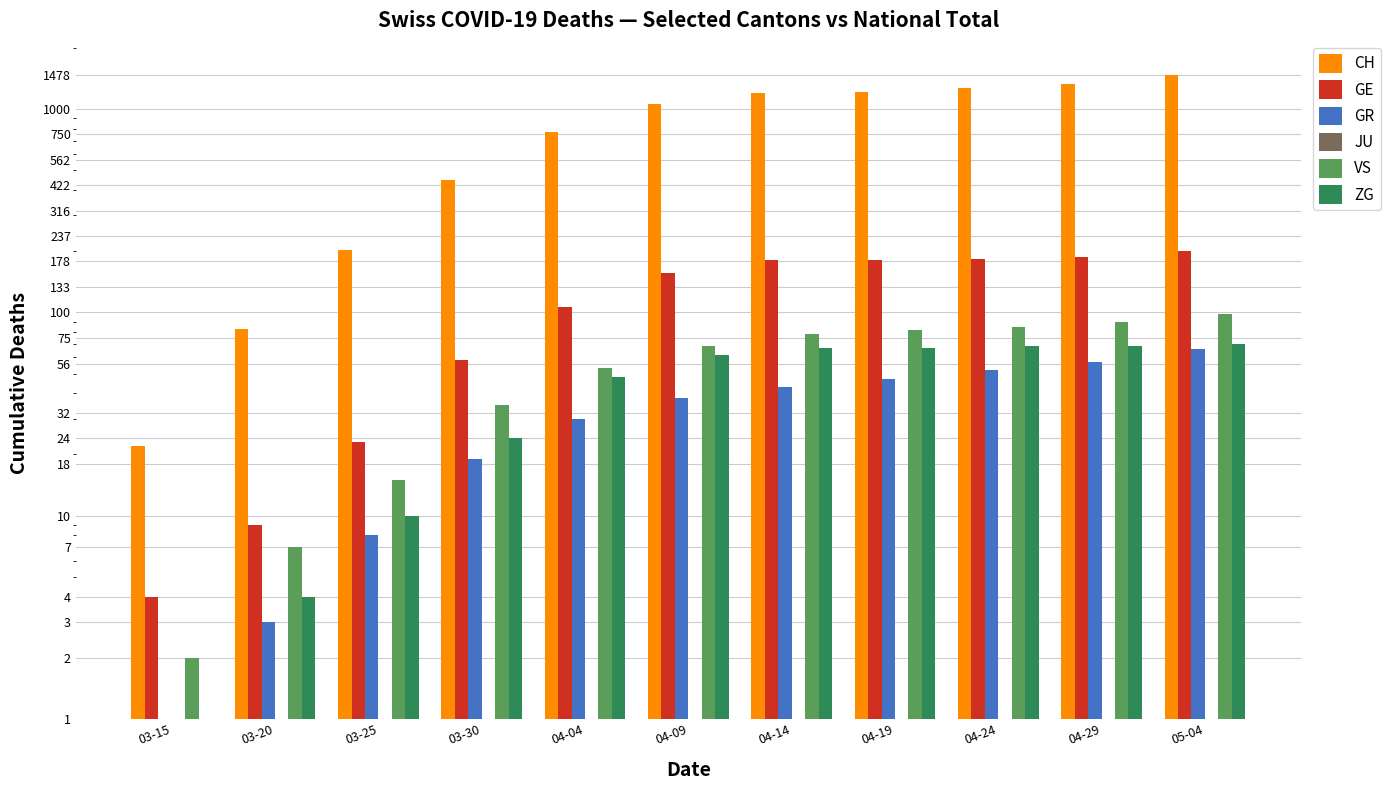

What is the total value across all series at 04-24?

1656